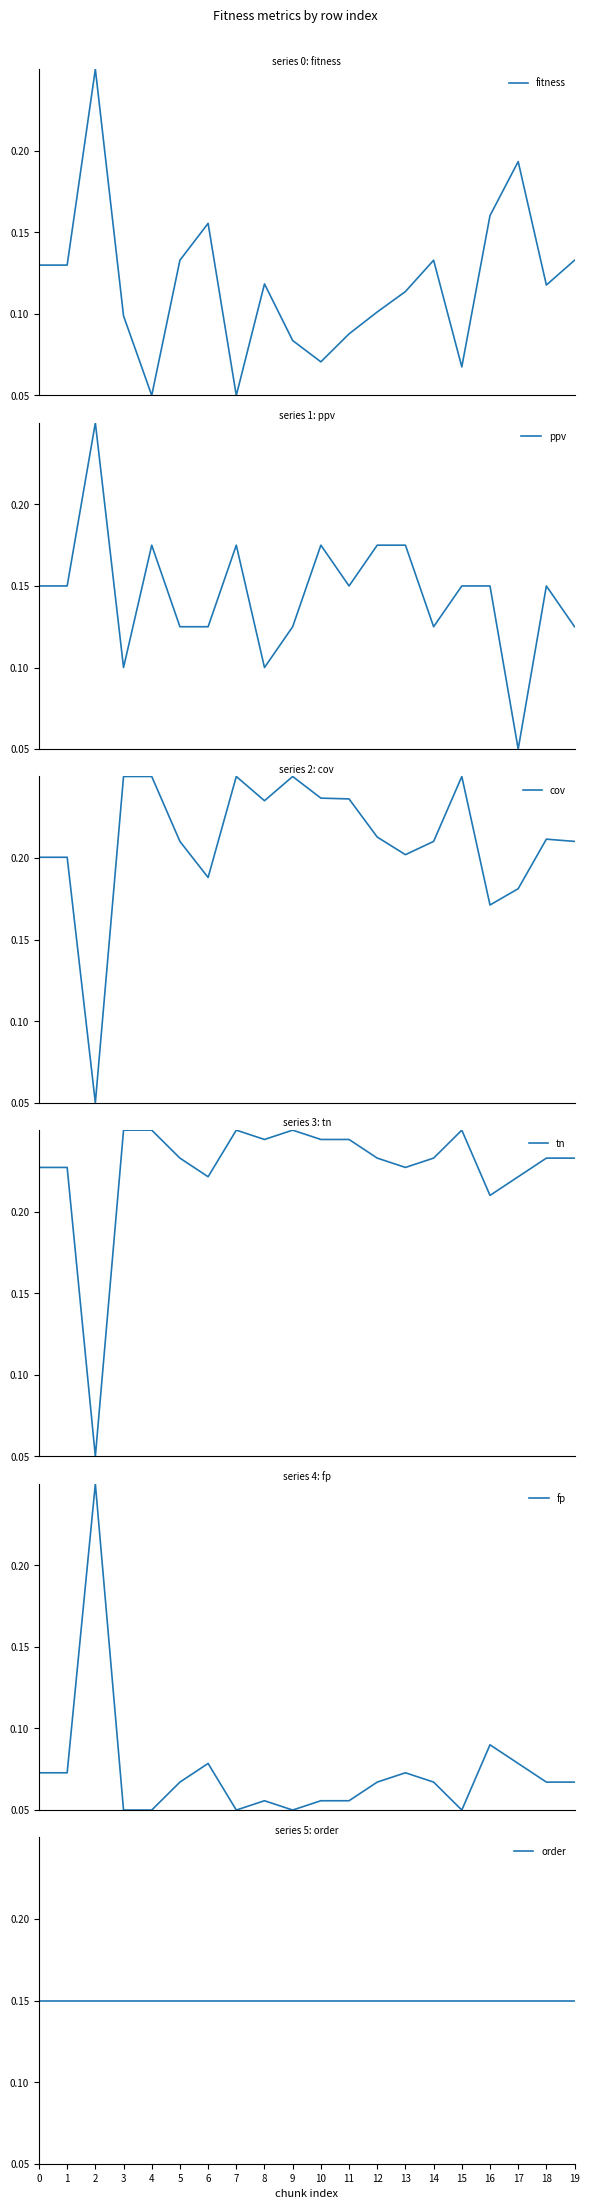

What is the difference between the maximum and minimum values in the cov series?

0.2